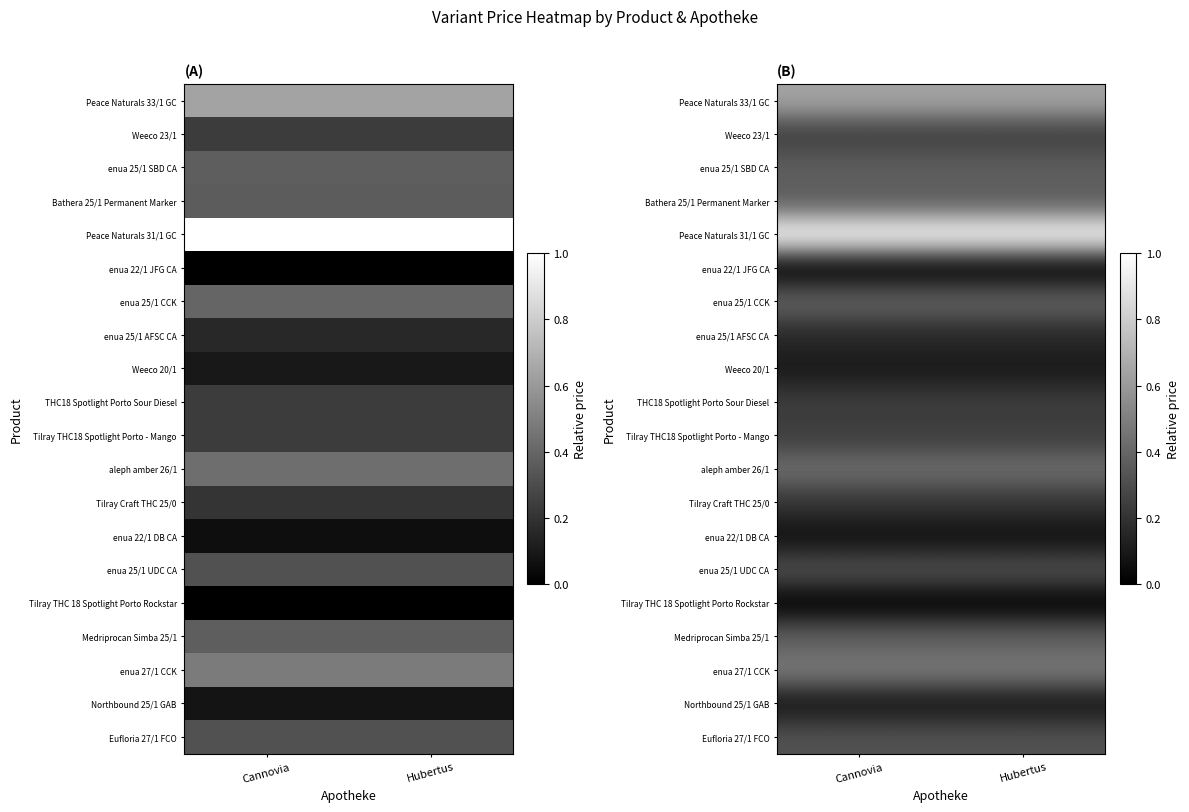

What is the approximate value of Weeco 23/1 at Hubertus?

0.2